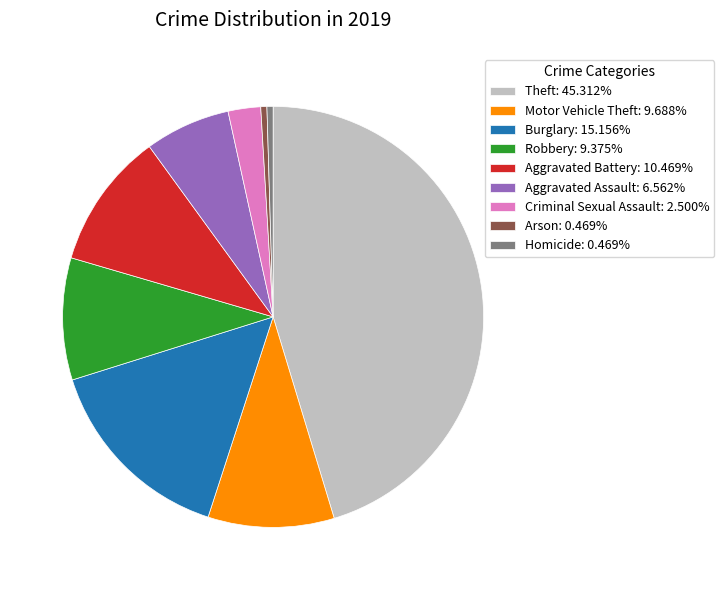

Do Robbery: 9.375% and Criminal Sexual Assault: 2.500% together represent more than half of the pie?

No